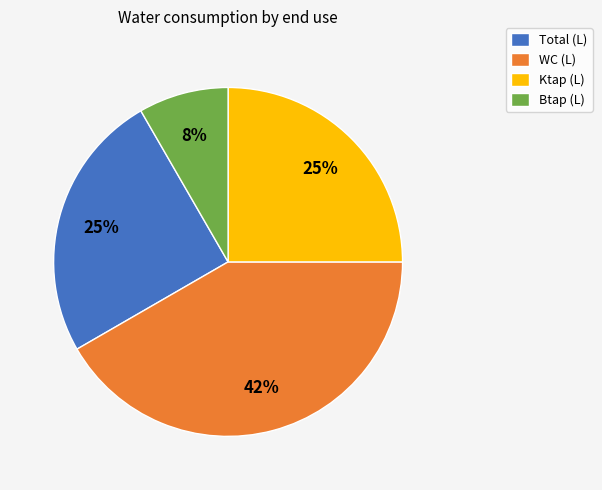

Which category has the biggest portion of the pie?

WC (L)